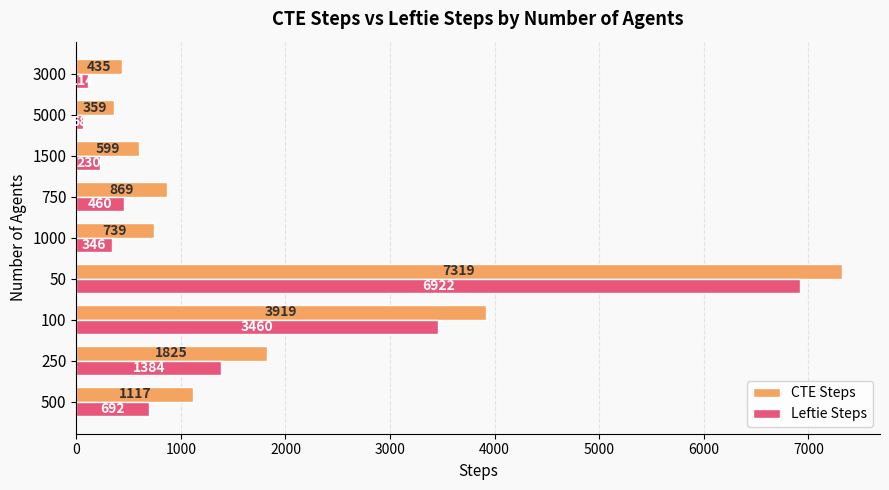

How many values in the CTE Steps series are below 869?

4